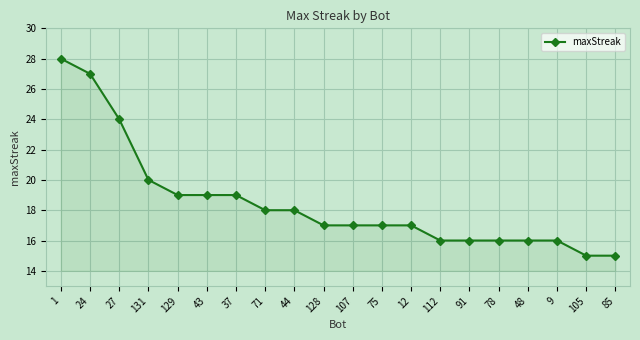

What is the sum of all values?

370